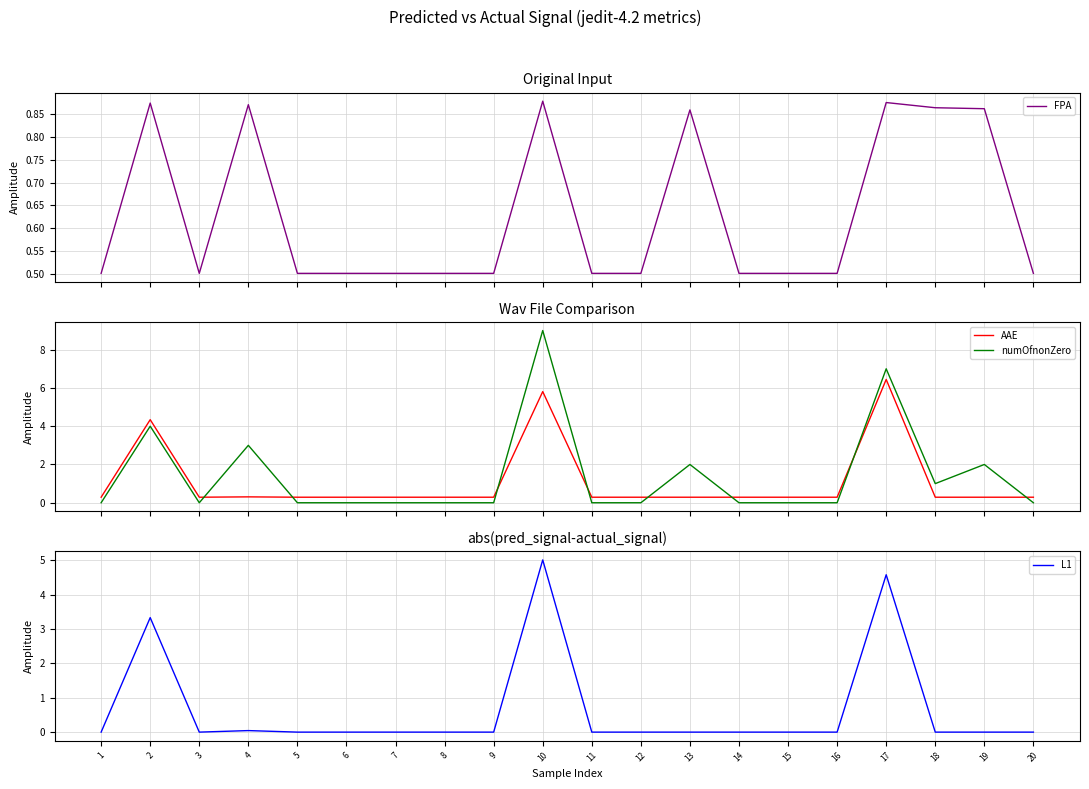

After their last crossing, which series has the higher values: FPA or numOfnonZero?

FPA